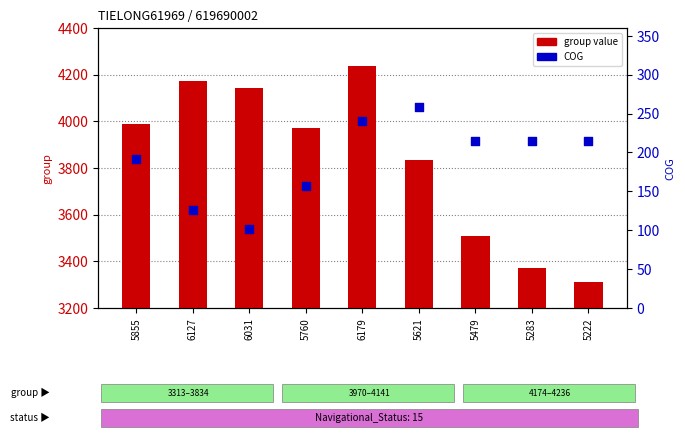

Which series has the largest Y range (max minus min)?

group value